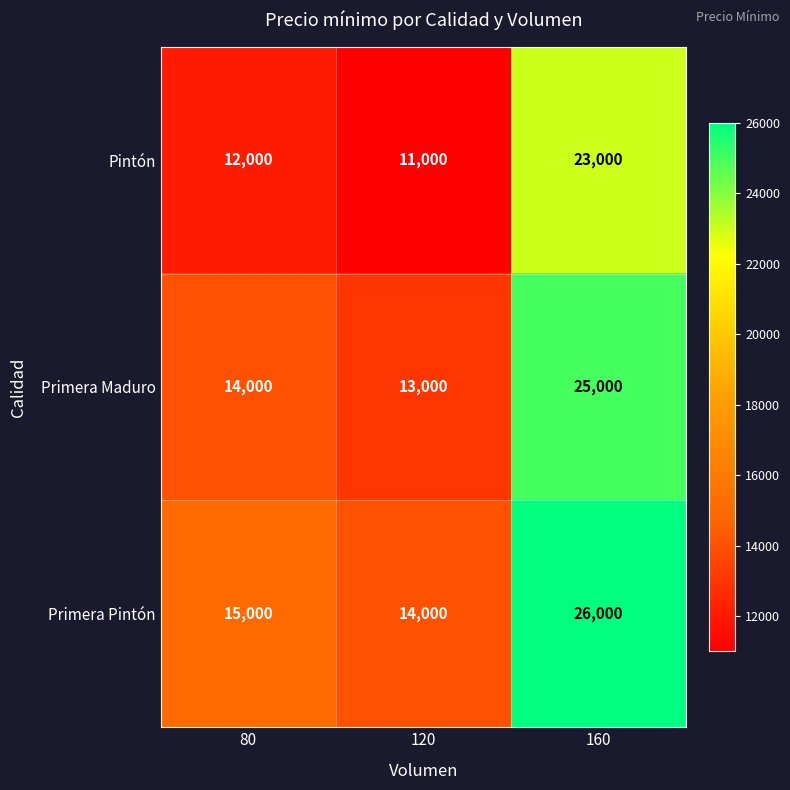

What is the approximate value of Primera Maduro at 160?

25000